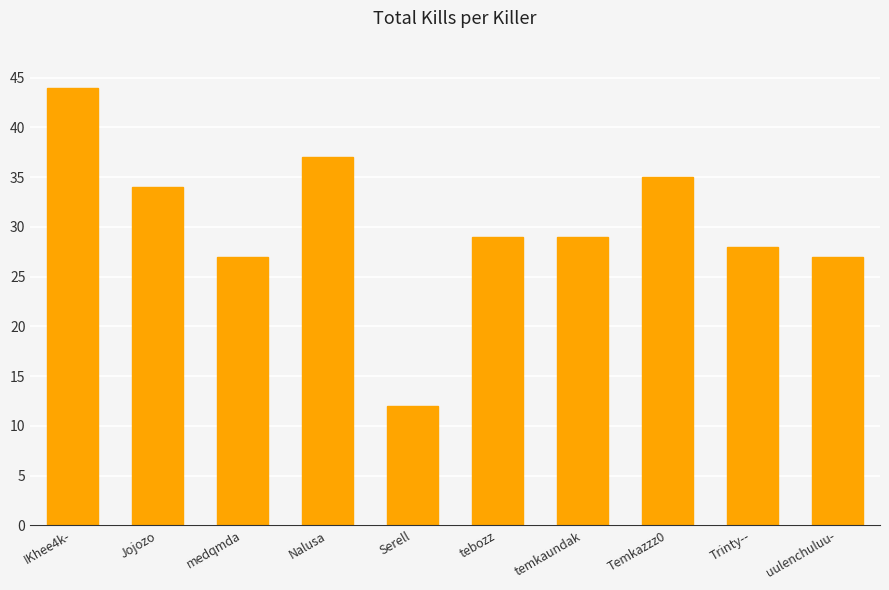

Reading left to right, what are all the values shown in this chart?

IKhee4k-=44	Jojozo=34	medqmda=27	Nalusa=37	Serell=12	tebozz=29	temkaundak=29	Temkazzz0=35	Trinty--=28	uulenchuluu-=27